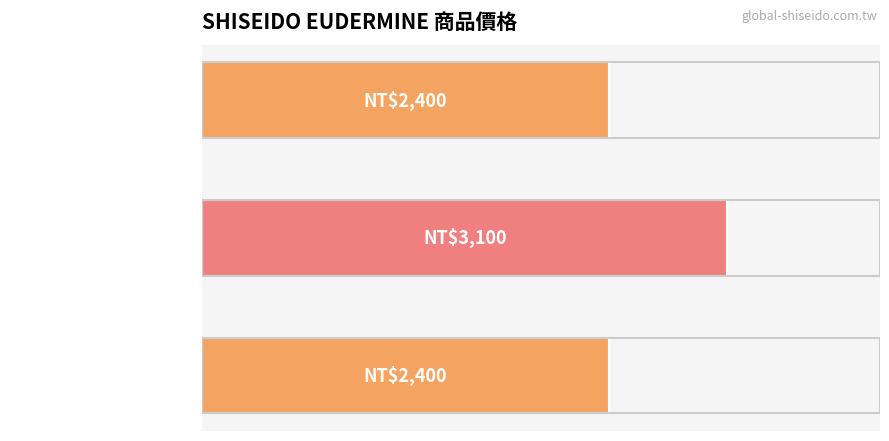

Are the bars horizontal?

Yes